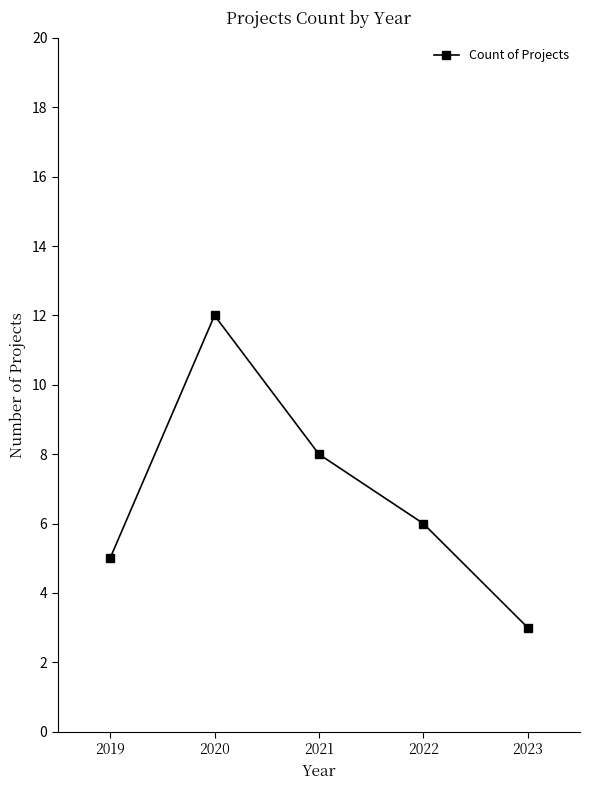

Is it true that the value at 2023 is 2?

False